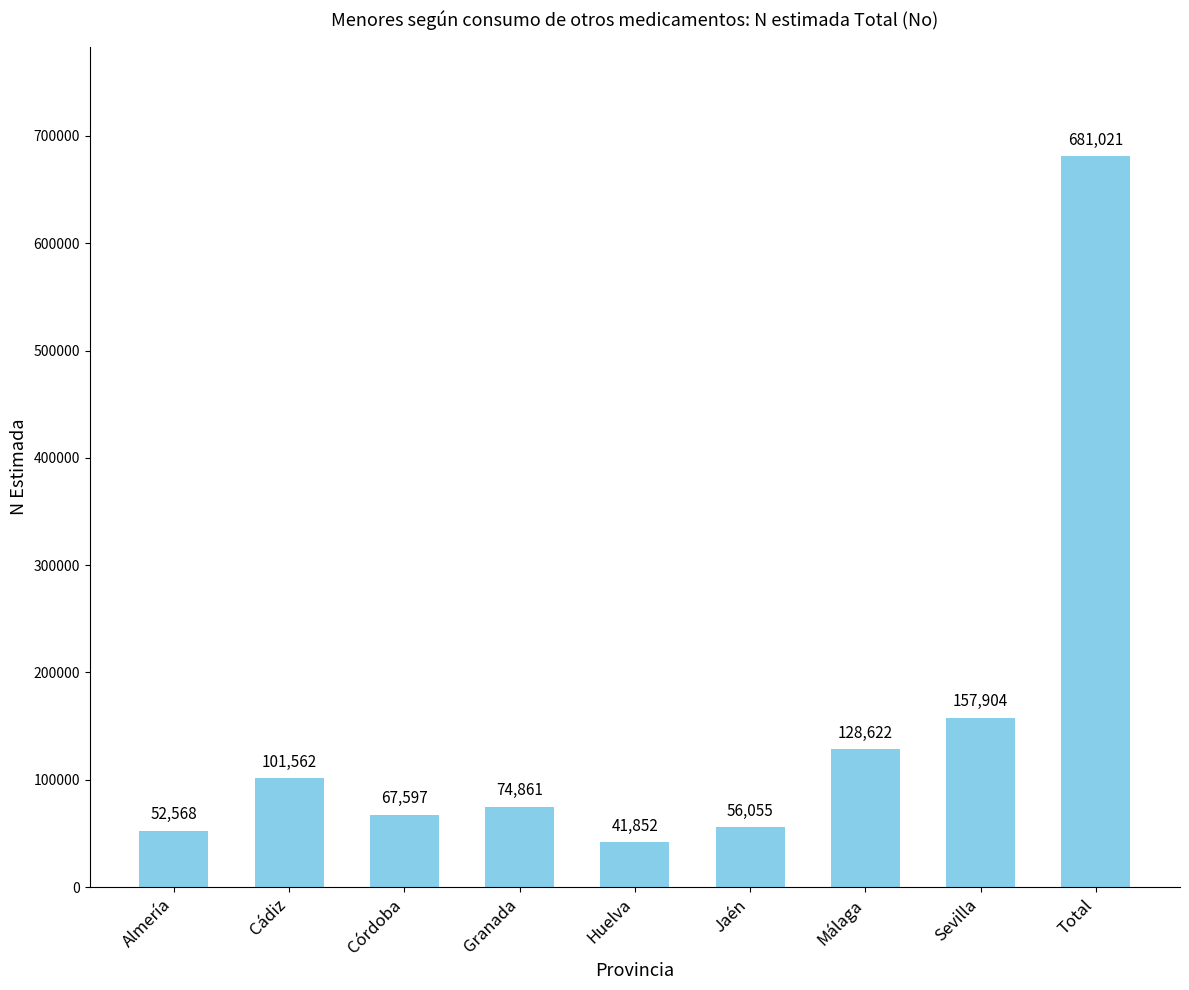

How many bars are there in total?

9